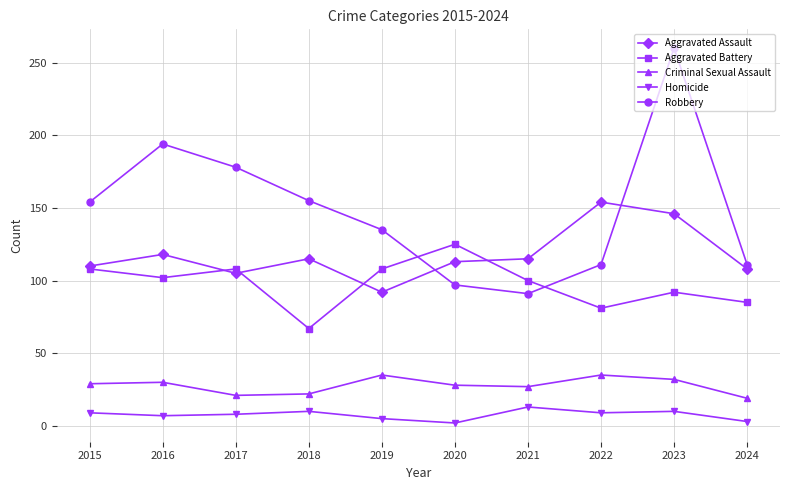

True or false: Robbery and Homicide cross at least once.

False